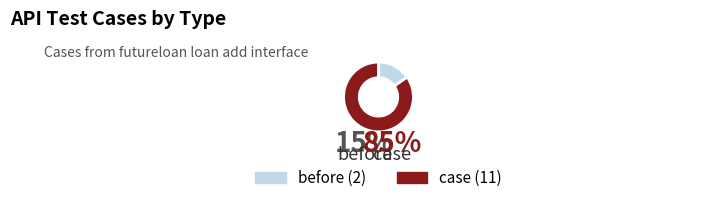

The before slice represents 15% of the pie. True or false?

True